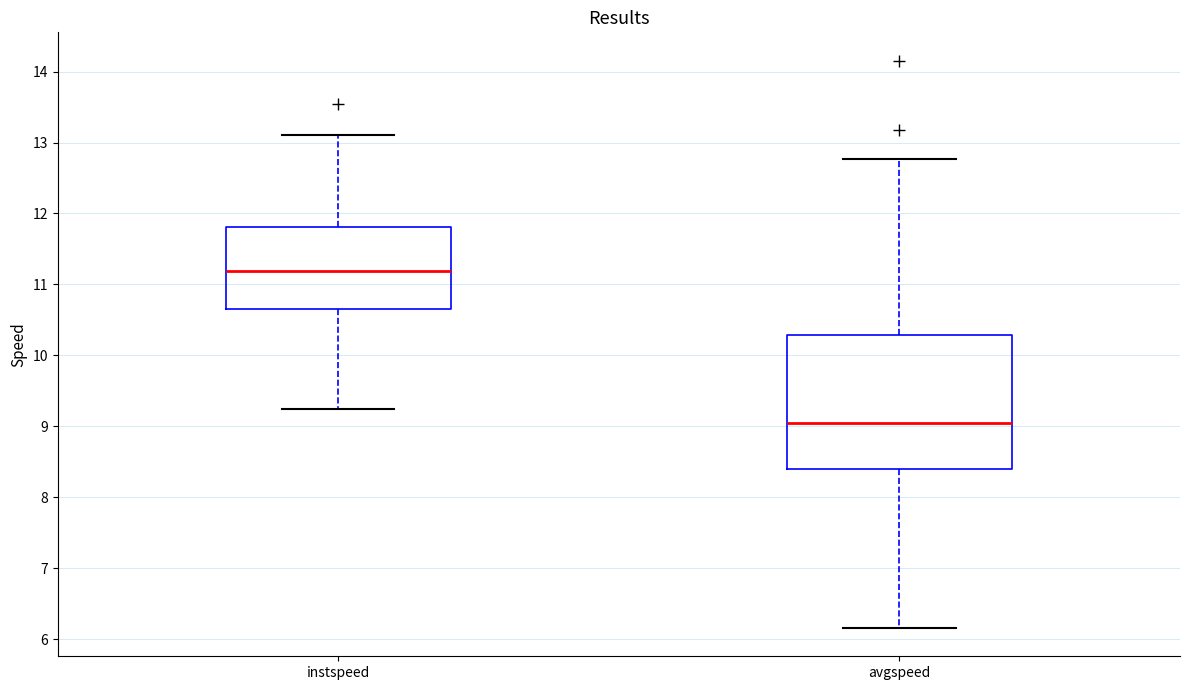

Reading left to right, transcribe this box plot: for each box, give where its median line is, the range the box spans, and where its two whiskers end, as read against the y-axis. The values are not printed on the chart, so give them approximately, as read against the axis.

instspeed: median 11.2, box 10.7 to 11.8, whiskers 9.2 to 13.1
avgspeed: median 9.0, box 8.4 to 10.3, whiskers 6.2 to 12.8